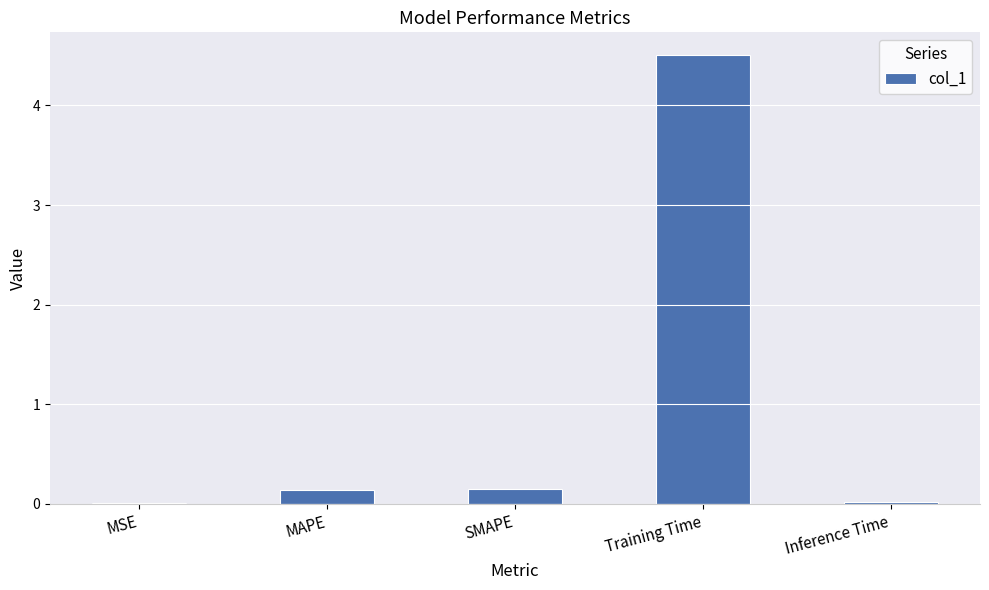

The chart shows a value of 2.3 at Training Time. True or false?

False